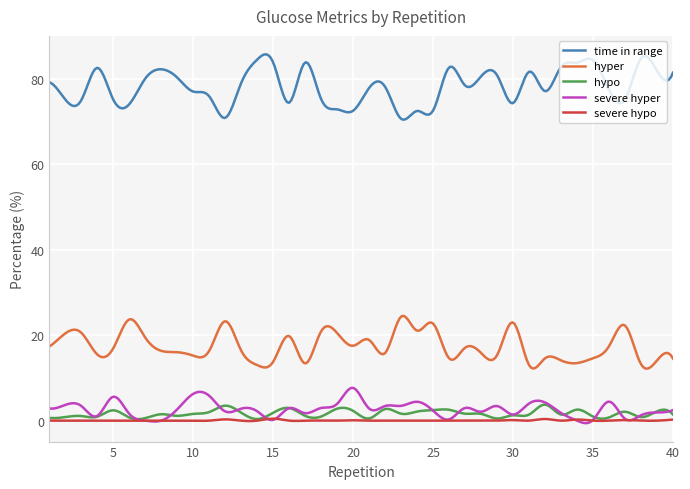

What is the greatest value displayed?

85.7